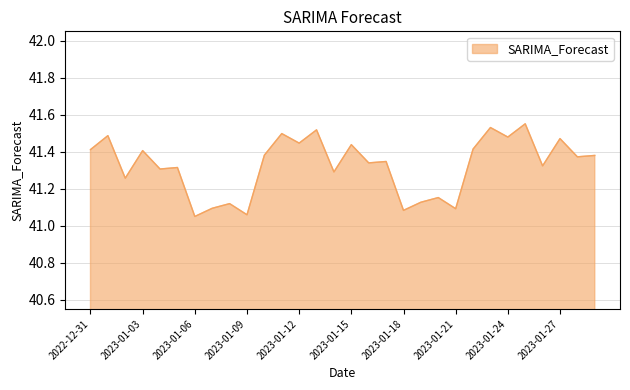

What is the difference between the maximum and minimum values?

0.5